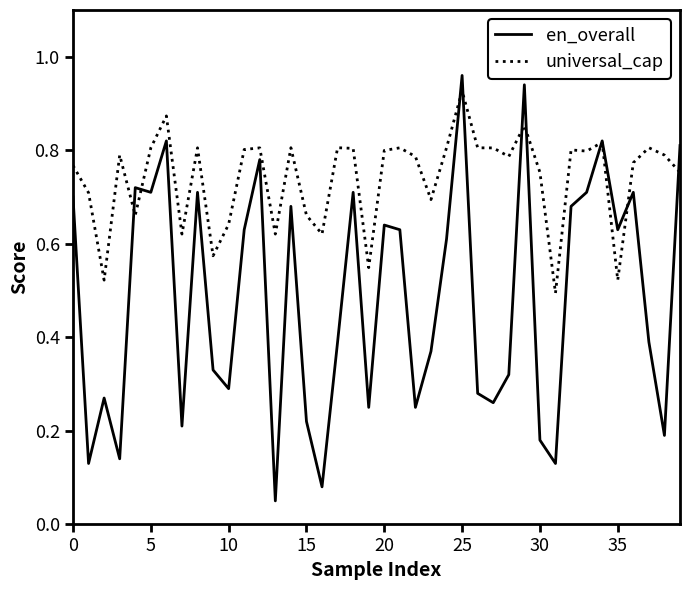

Which series has the widest spread of values?

en_overall